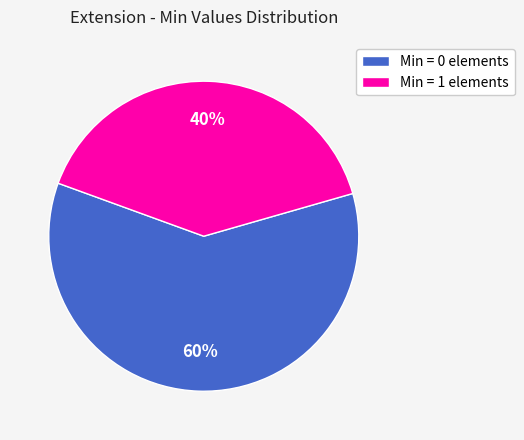

True or false: Min = 1 elements accounts for 40% of the total.

True